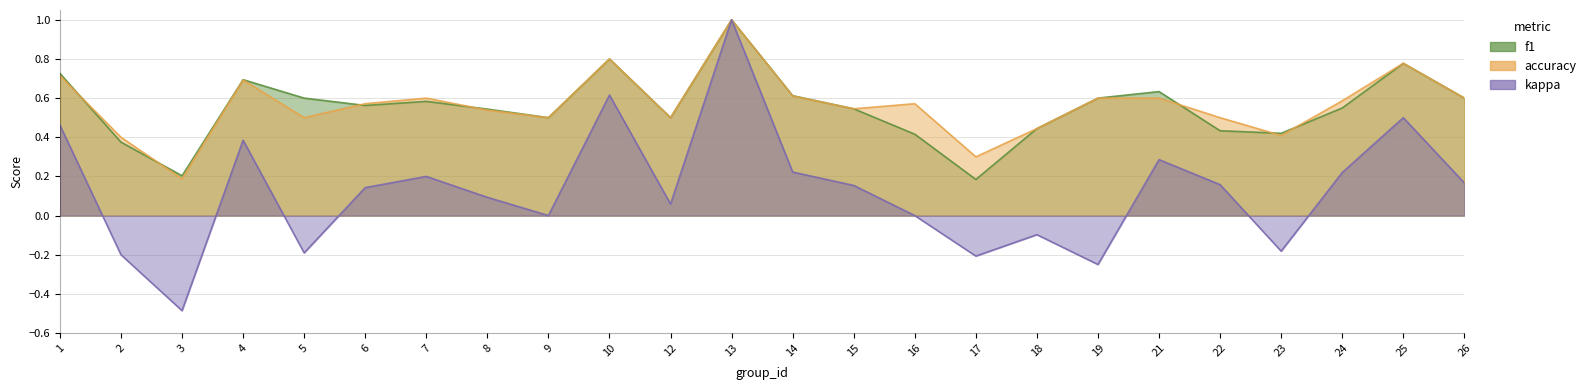

Which series has the largest total across all categories?

accuracy